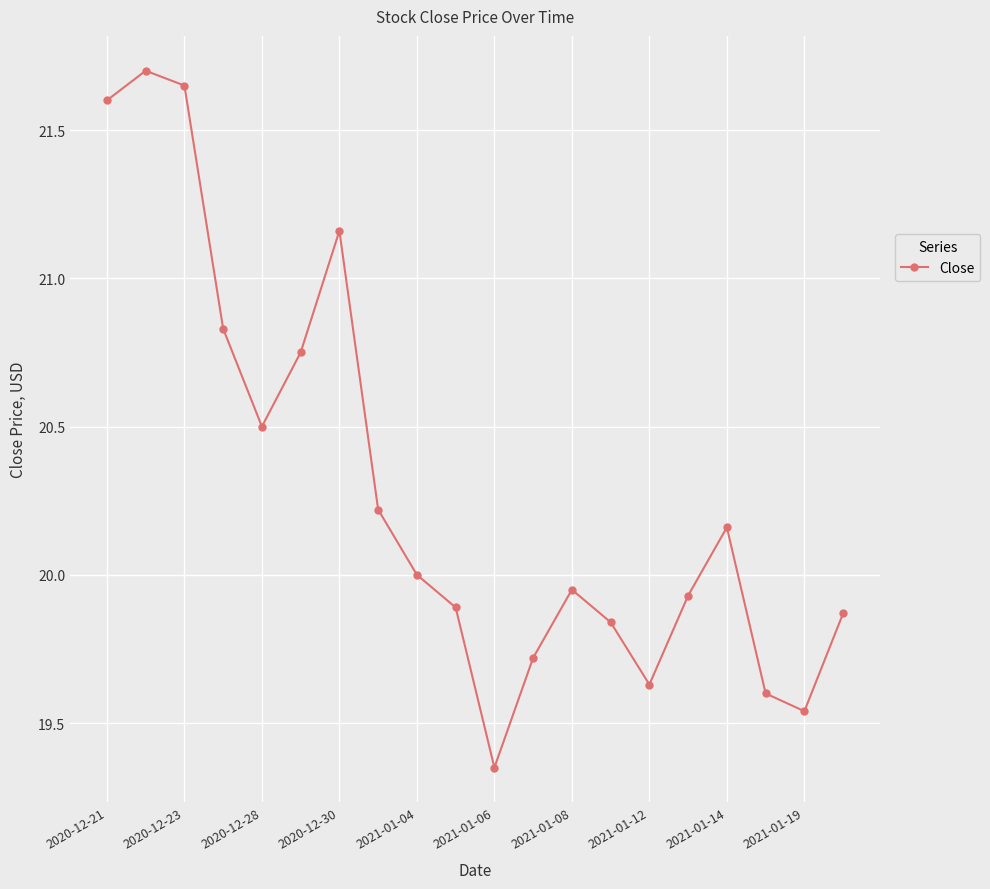

How many interior local valleys (lower than both neighbors) does the data have?

4